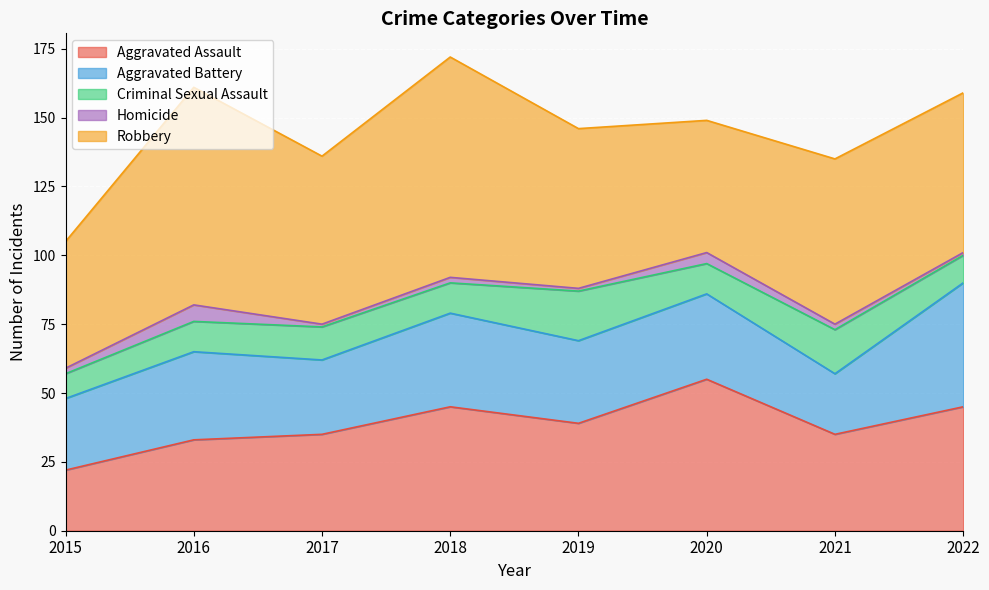

What is the difference between the Criminal Sexual Assault values at 2017 and 2022?

2